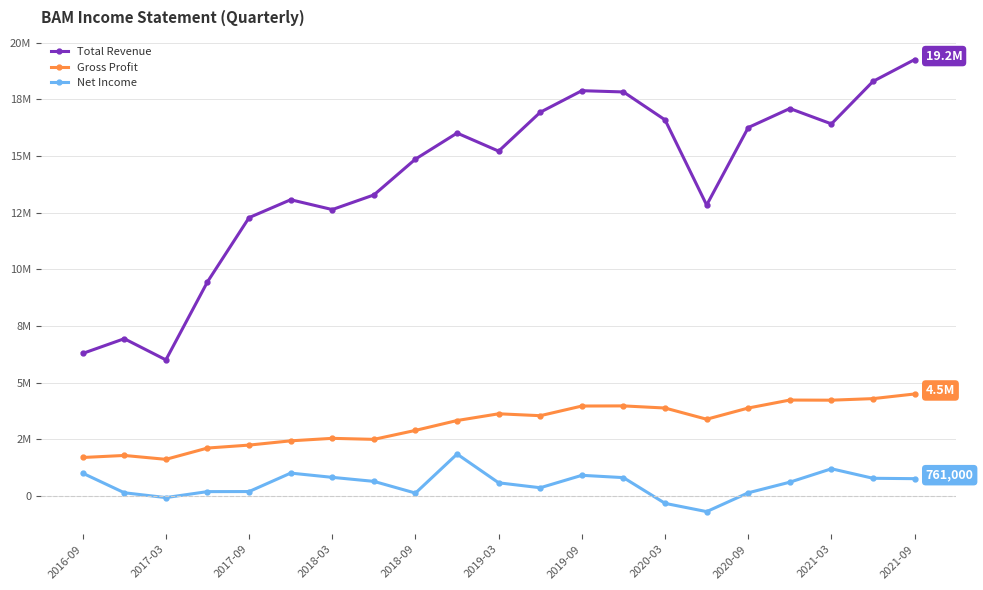

Does the chart have visible grid lines?

Yes